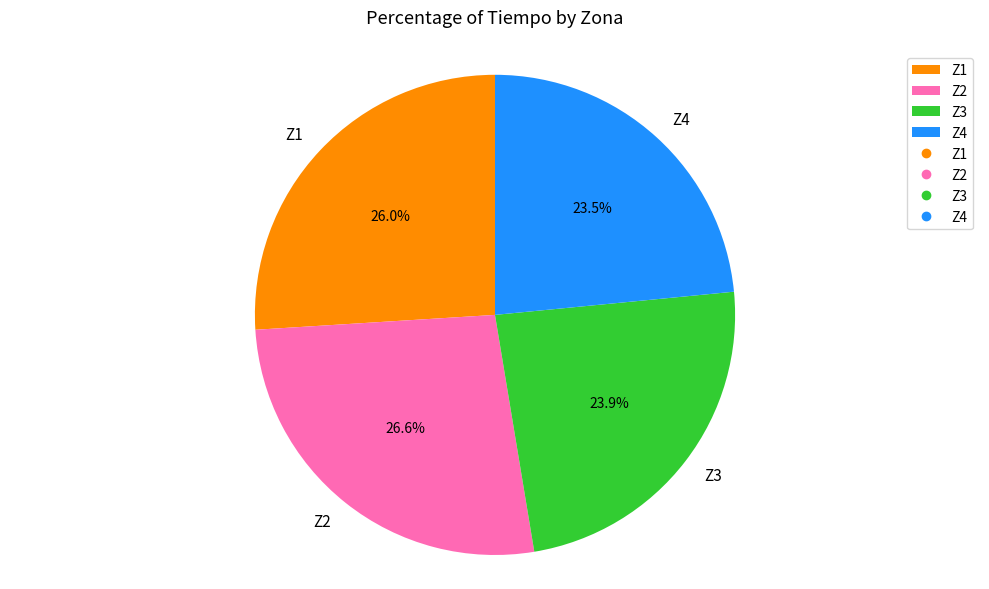

Is Z2 the majority of the pie?

No